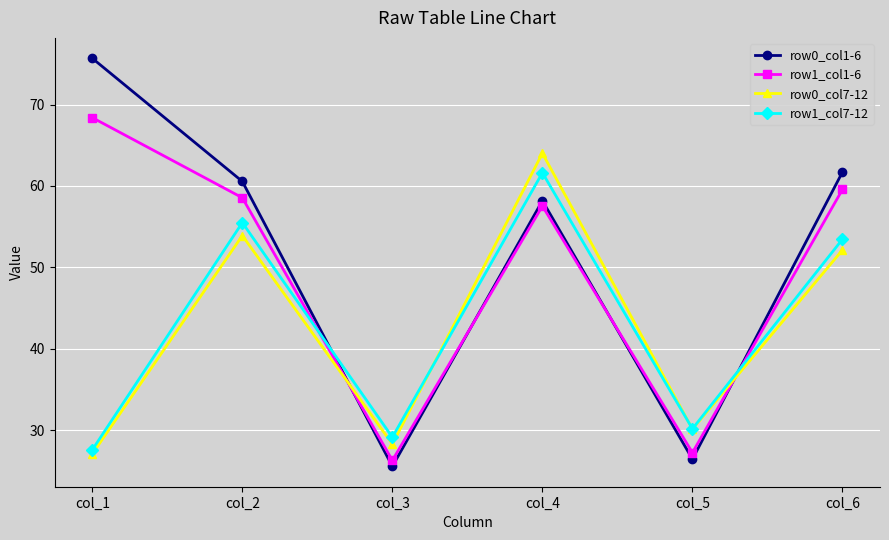

Is the value of row0_col7-12 at col_4 greater than the value of row1_col1-6 at col_4?

Yes